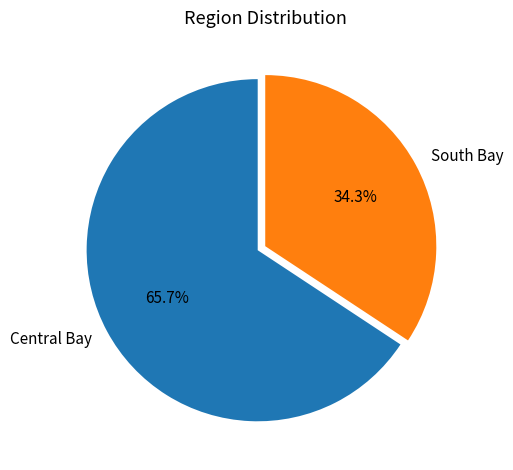

To the nearest percent, what is the average slice percentage?

50%